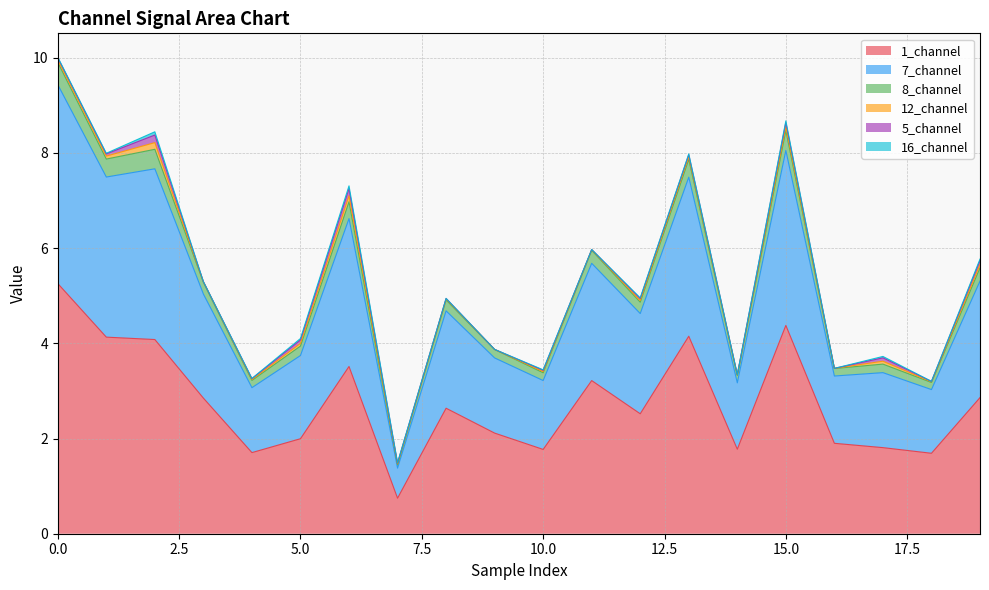

What is the highest value of the 1_channel series?

5.3